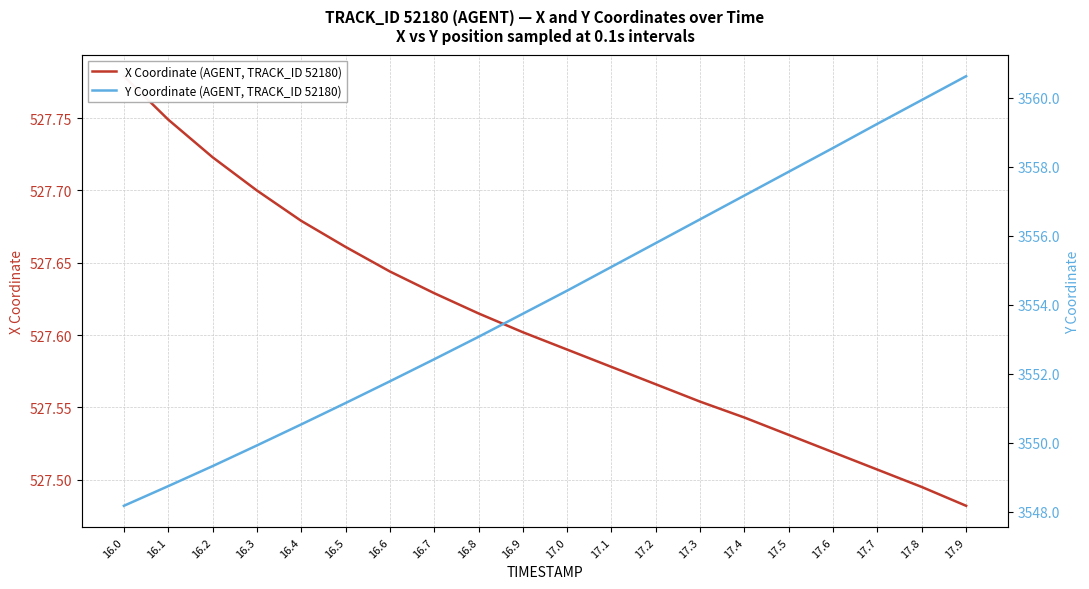

True or false: Y Coordinate (AGENT, TRACK_ID 52180) and X Coordinate (AGENT, TRACK_ID 52180) cross at least once.

False